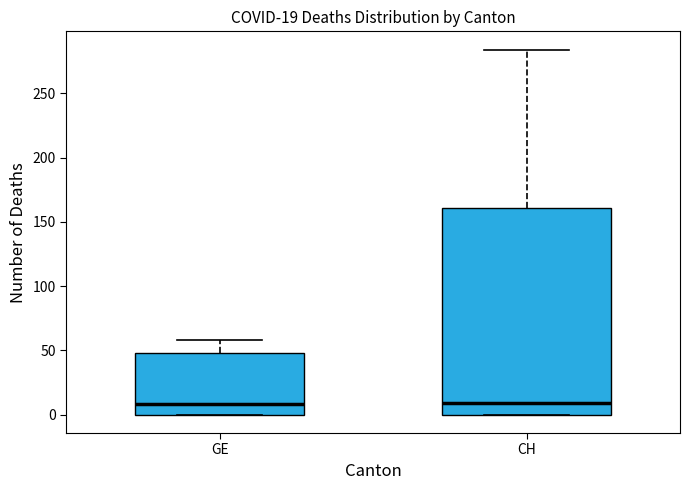

Comparing the boxes themselves (not the whiskers), which one is the tallest?

CH